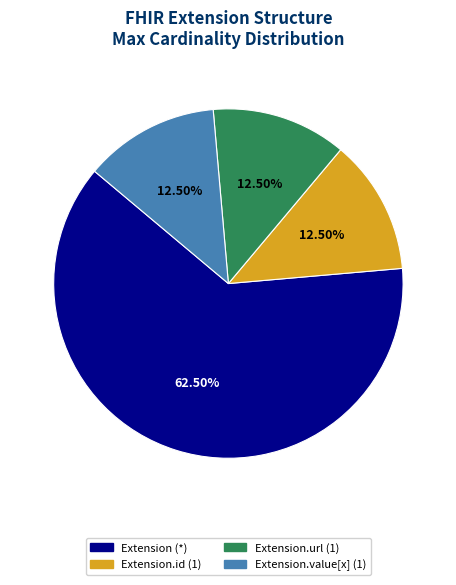

Is there a majority slice in this chart?

Yes